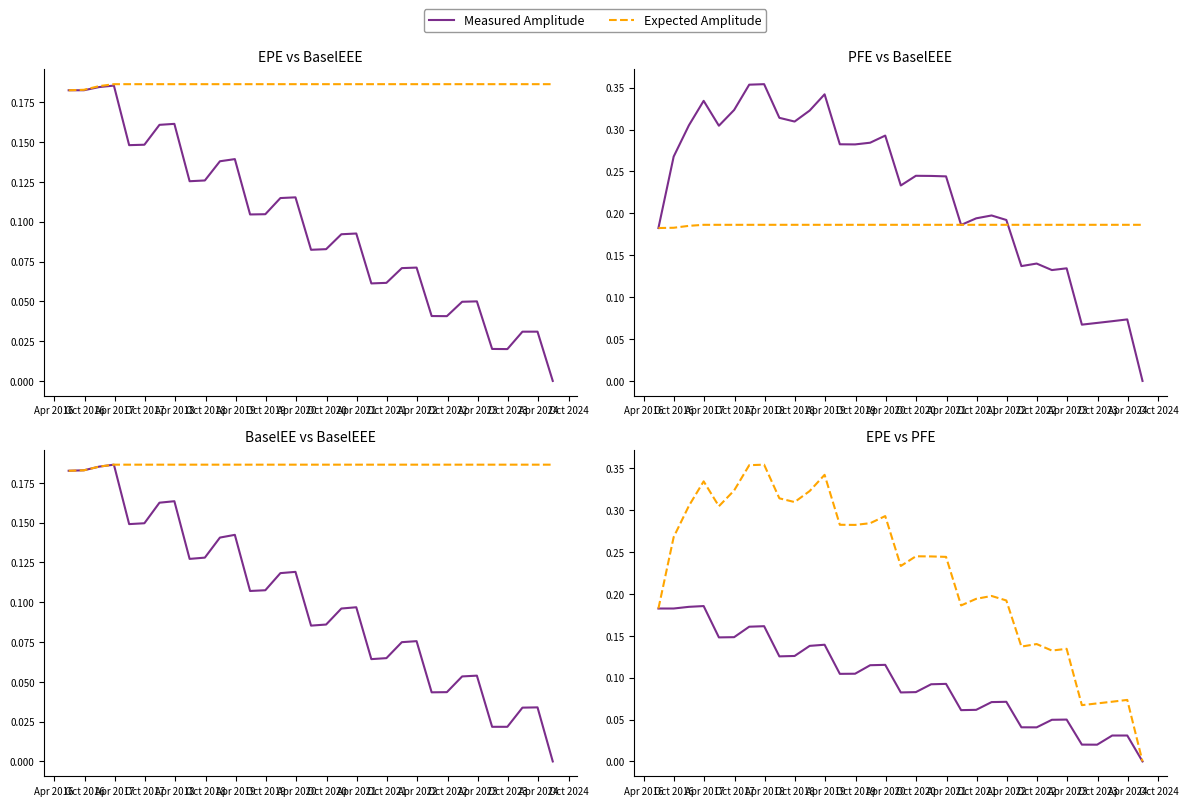

How many positive values does the Measured Amplitude series have?

32